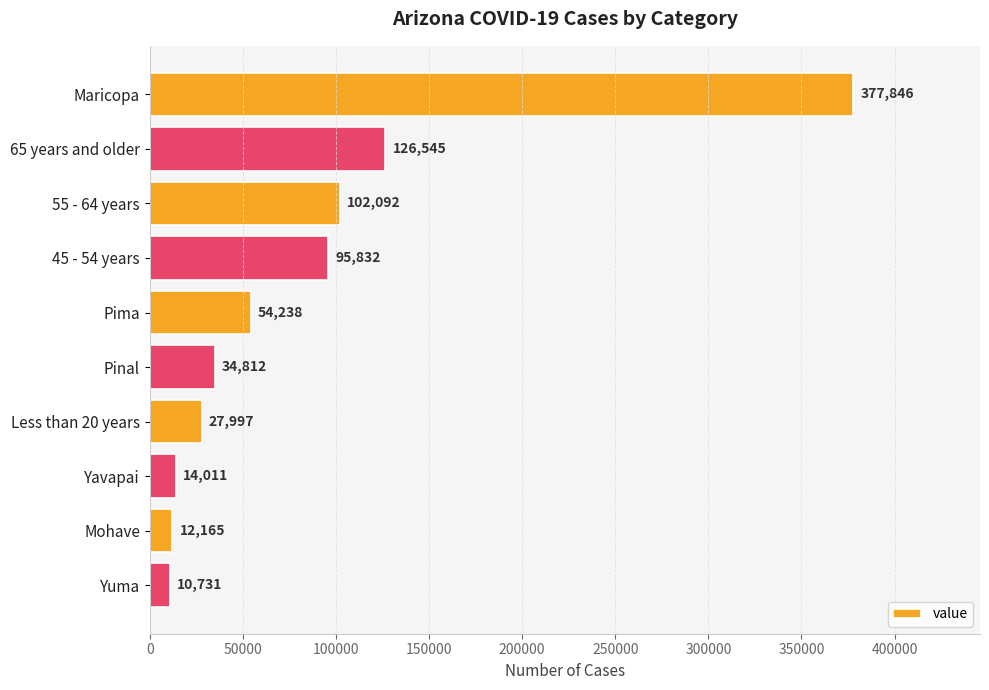

Count the number of data series in this chart.

1